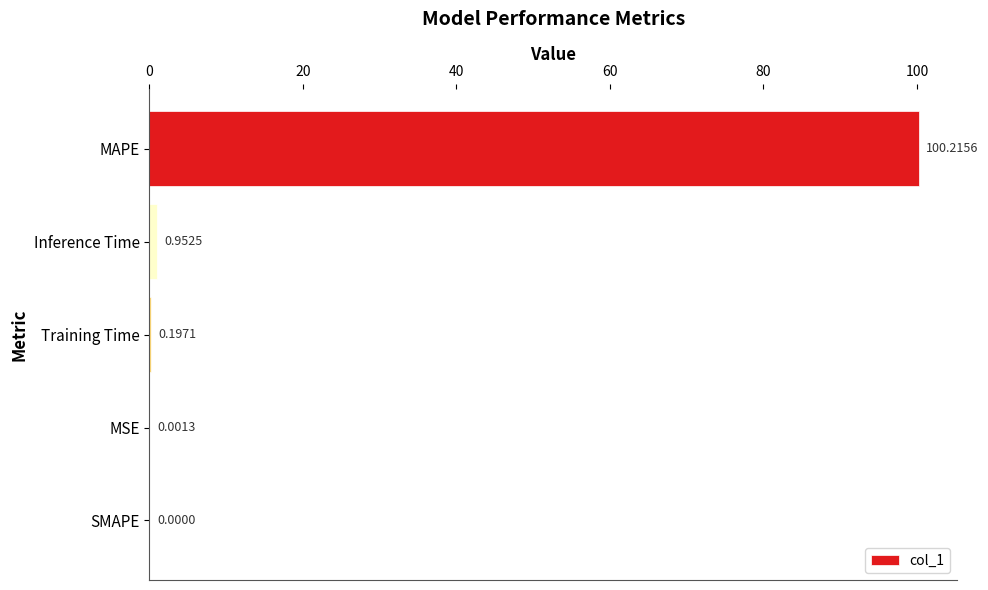

What is the sum of all values?

101.4